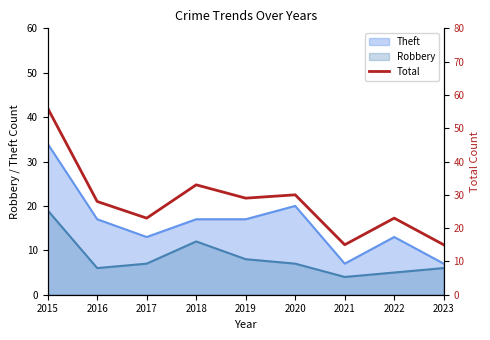

How many interior local peaks (higher than both neighbors) does the data have?

3